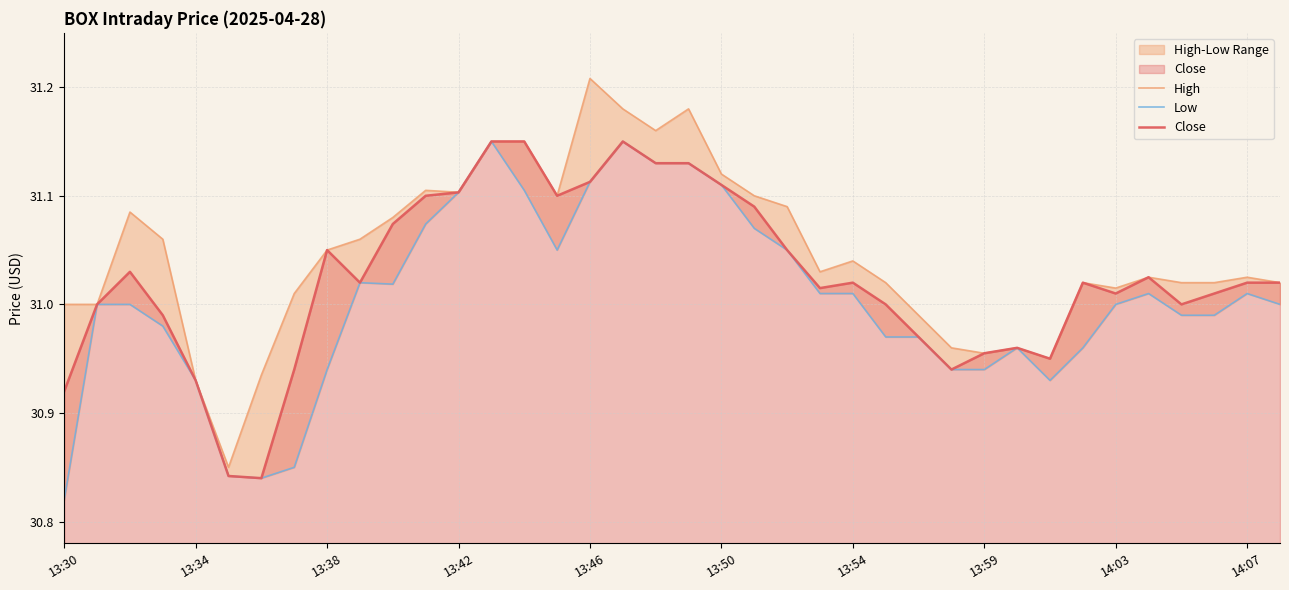

Is the value of High at 28 greater than the value of Close at 13:59?

Yes